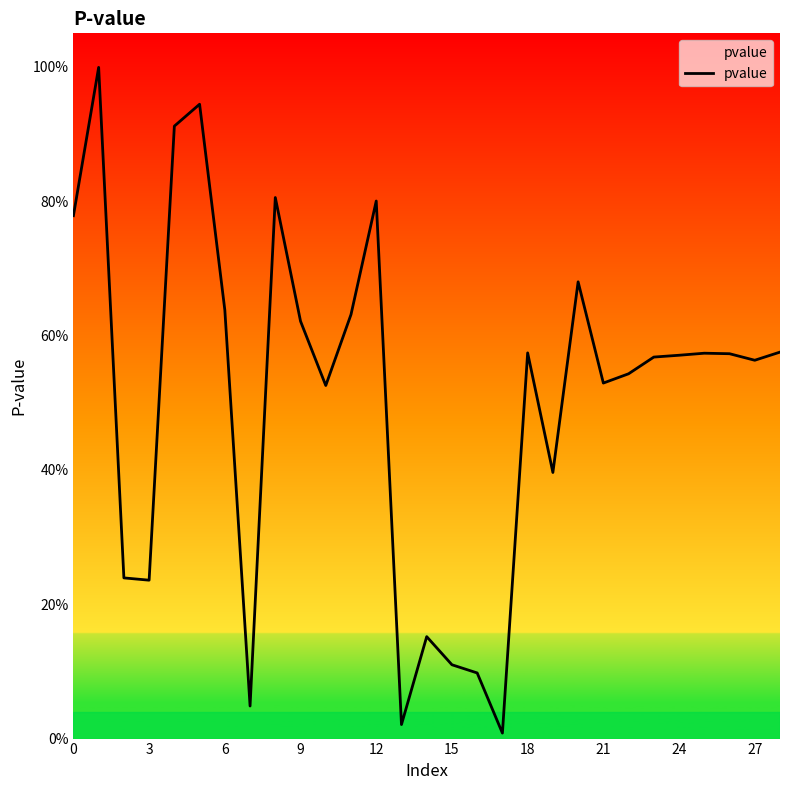

What is the greatest value displayed?

1.0